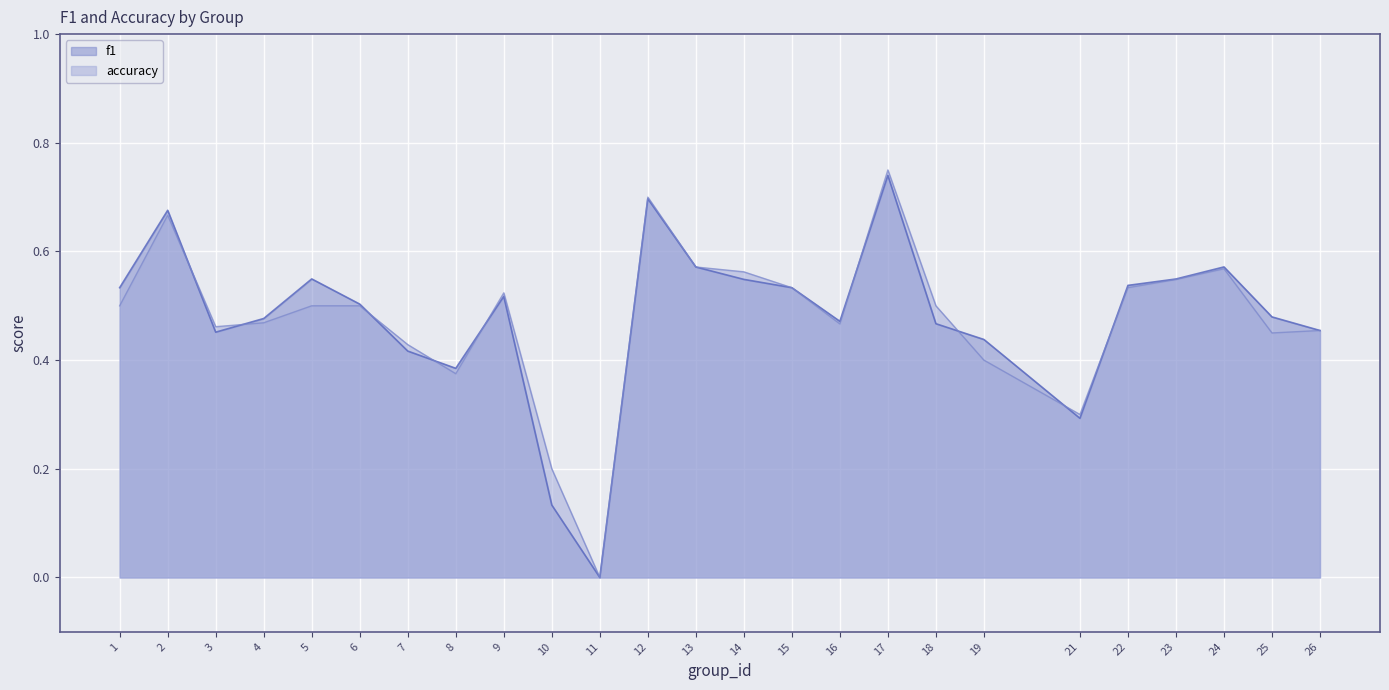

How many f1 values are between 0 and 1?

25